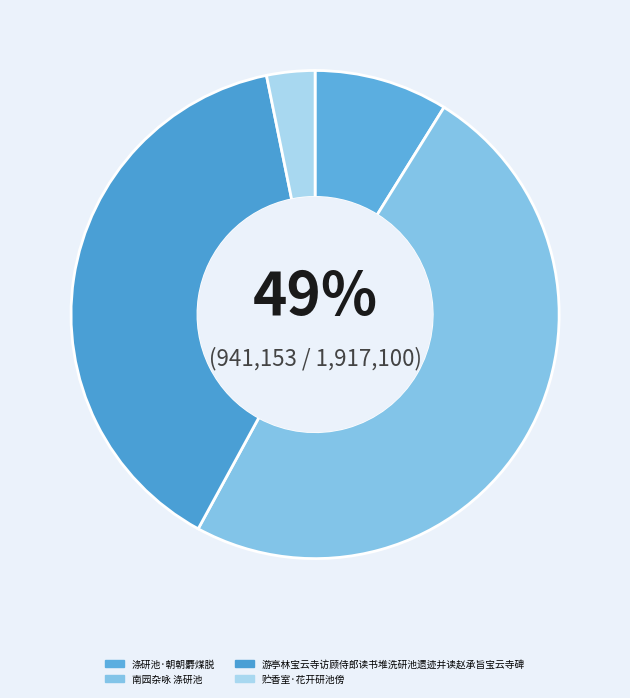

Is it true that 游亭林宝云寺访顾侍郎读书堆洗研池遗迹并读赵承旨宝云寺碑 is 39% of the pie?

True